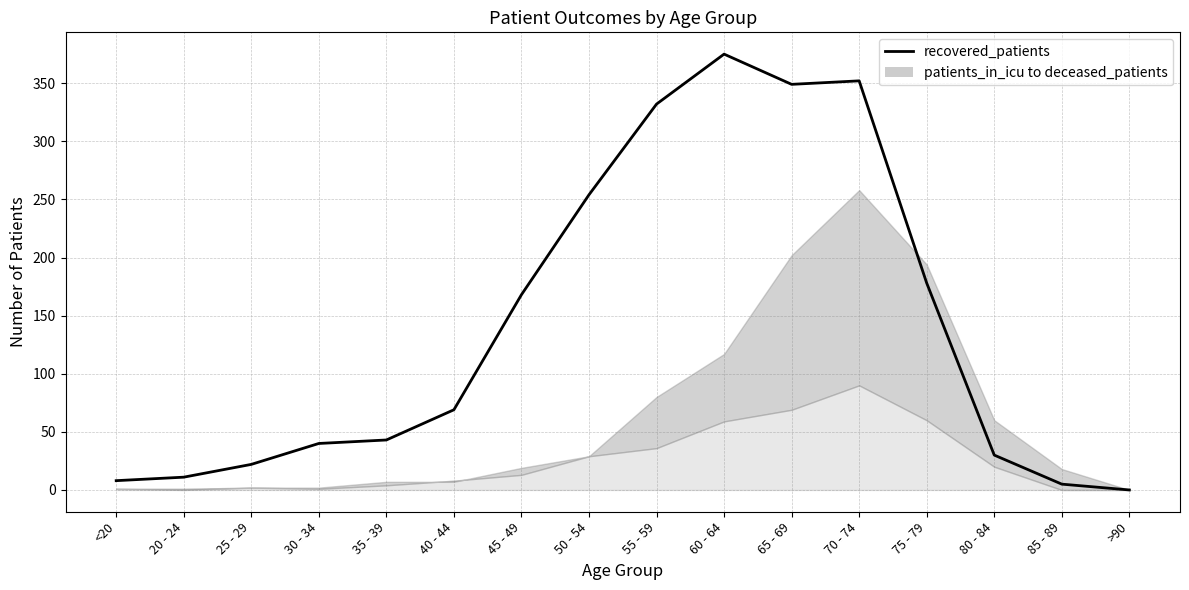

How many data points are above 69?

7